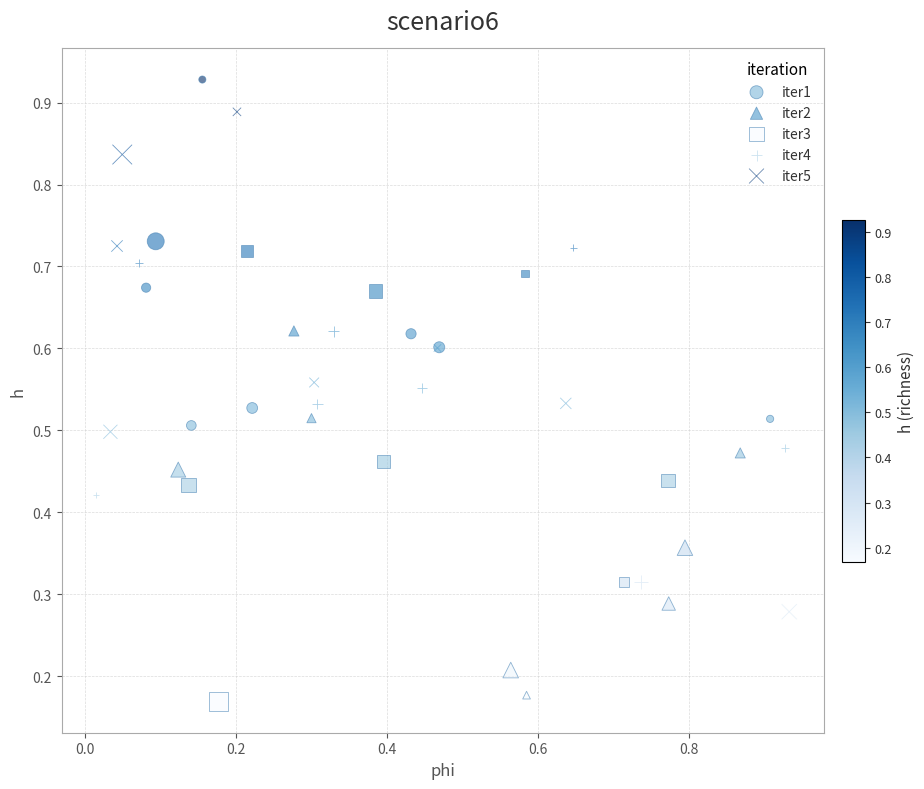

What are all the series names shown in the legend?

iter1, iter2, iter3, iter4, iter5